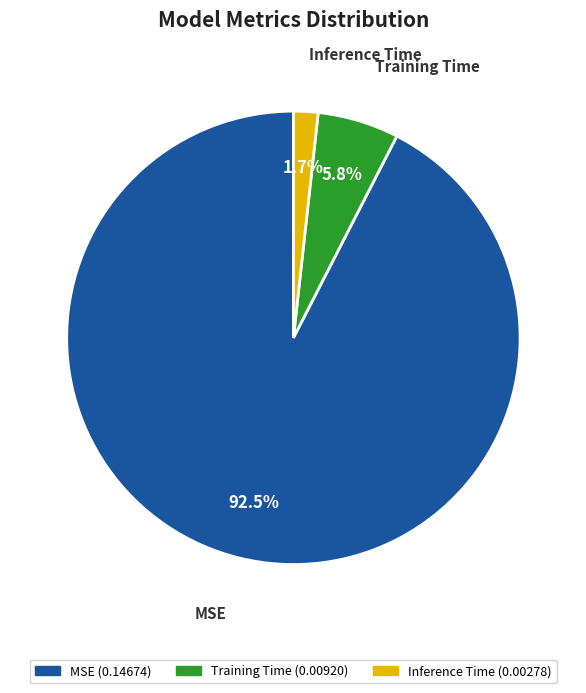

To the nearest percent, what is the average slice percentage?

33%